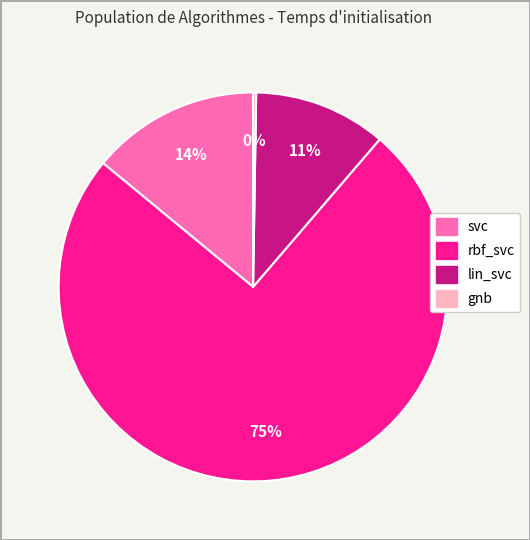

Which category has the biggest portion of the pie?

rbf_svc